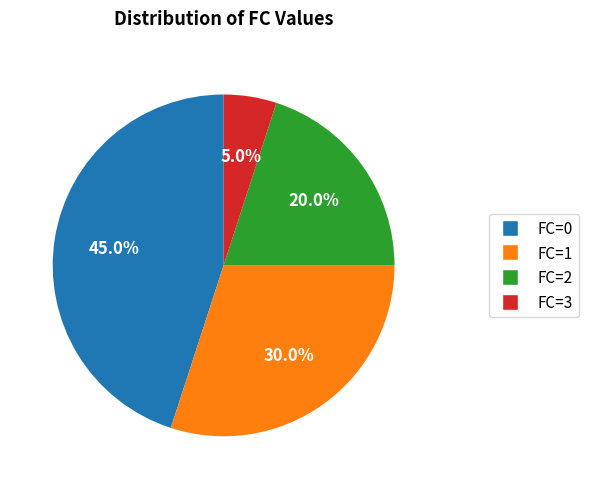

Rank the categories by value from lowest to highest.

FC=3, FC=2, FC=1, FC=0